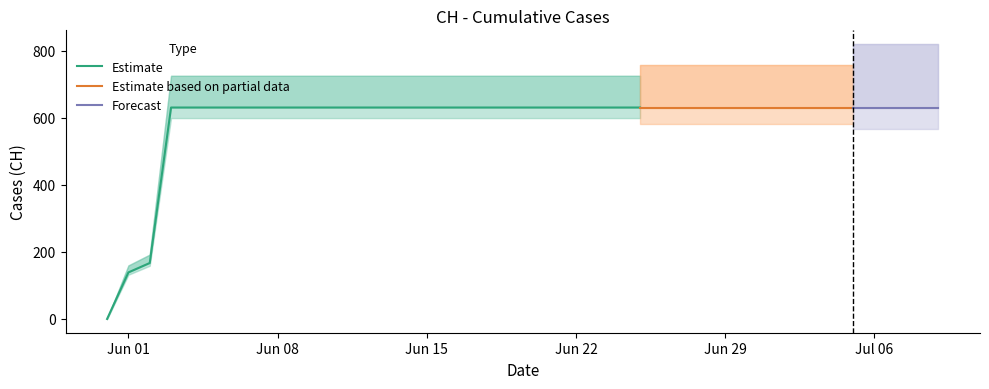

What is the label of the 18th point from the right?

2020-06-22